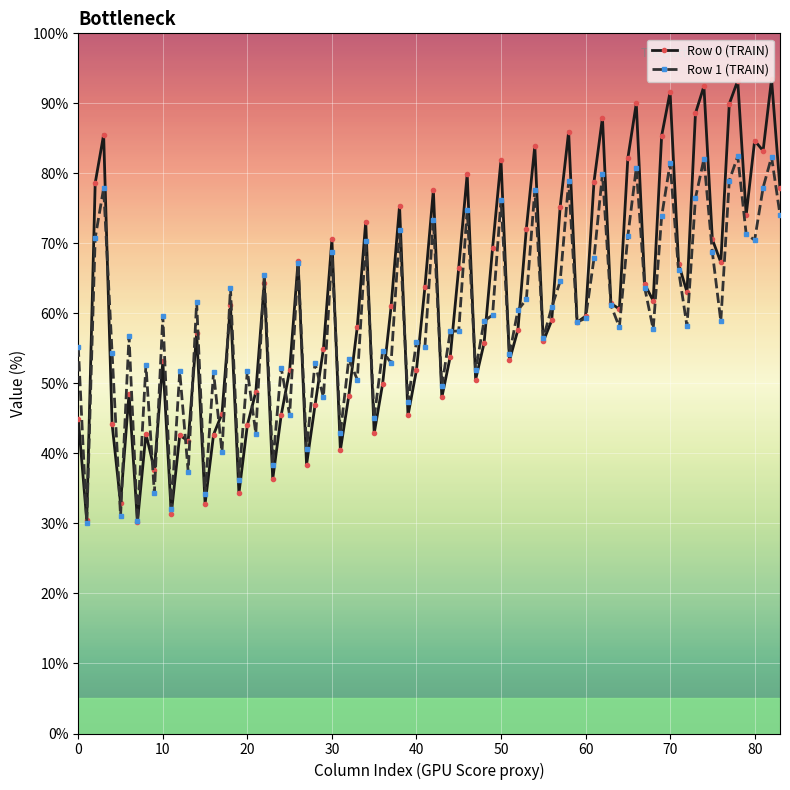

Count the number of data series in this chart.

2